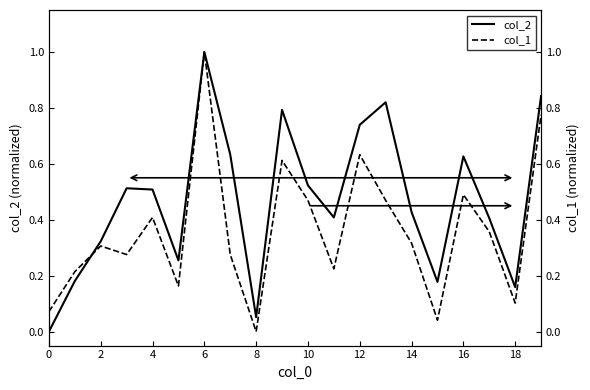

What is the spread (max minus min) of values at 11?

0.2